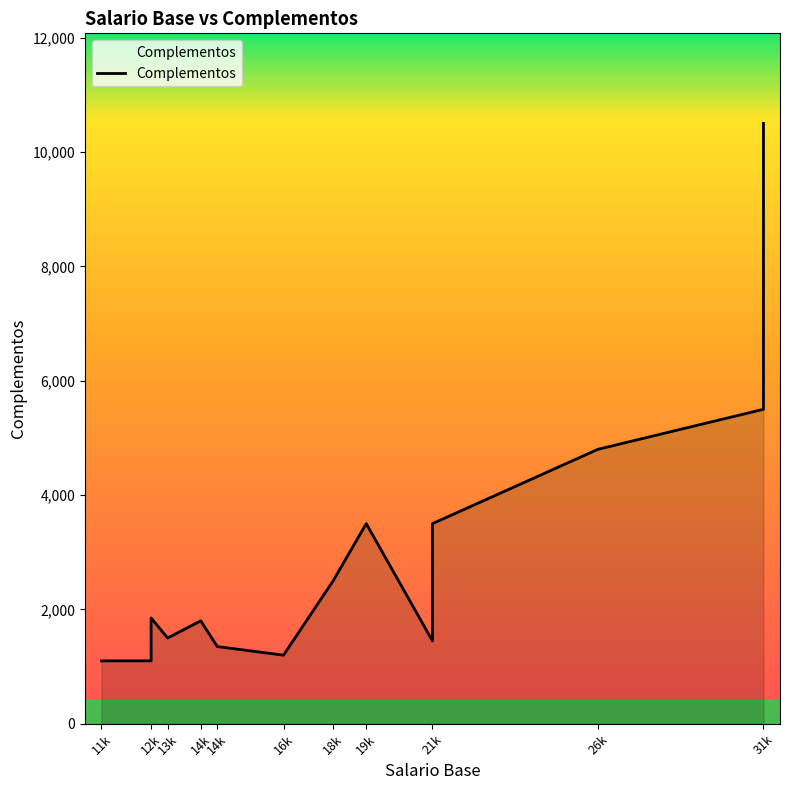

What is the average value?

2975